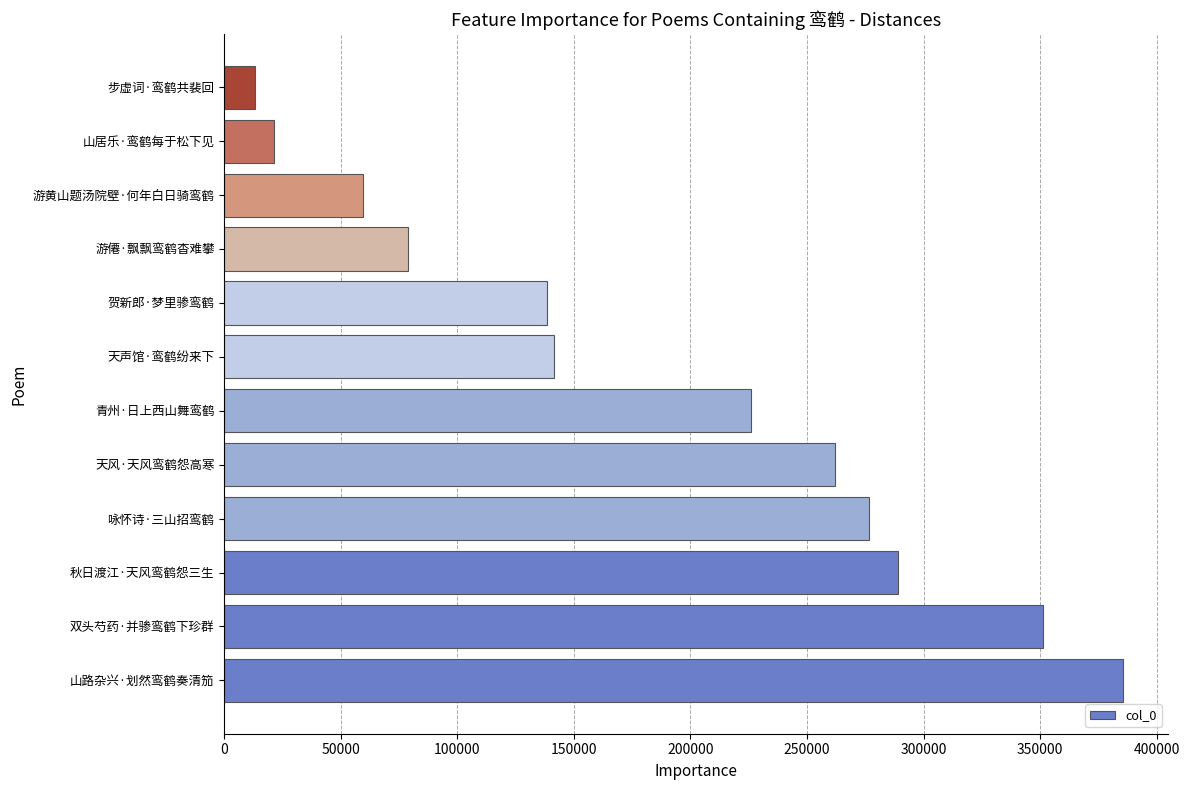

Is it true that the value at 山路杂兴·划然鸾鹤奏清笳 is 686464?

False